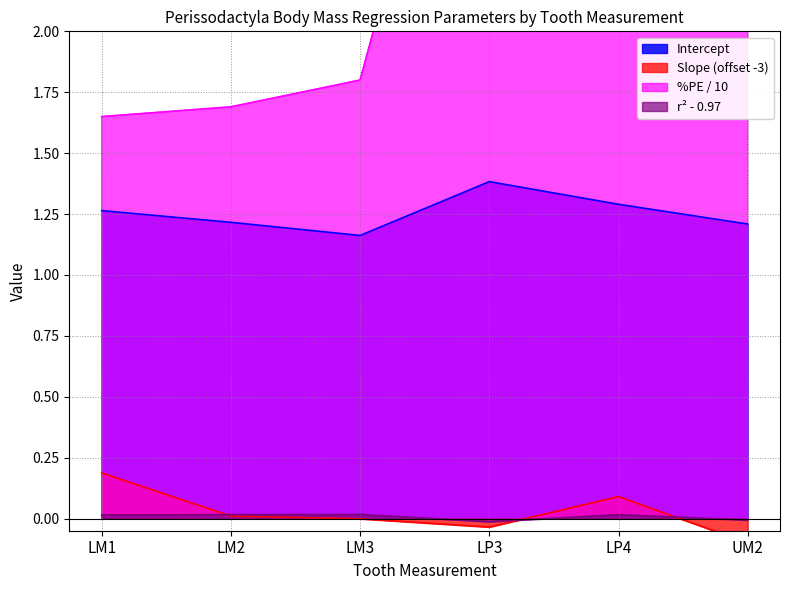

Rank the series at LP3 from highest to lowest value.

%PE, Intercept, r2, Slope